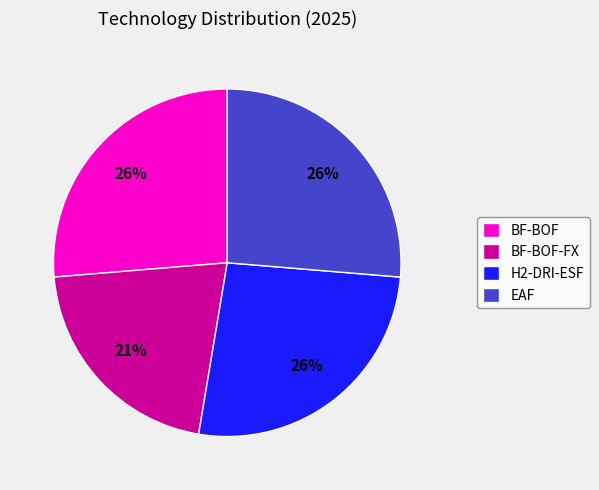

Combined, do H2-DRI-ESF and BF-BOF account for over 50%?

Yes